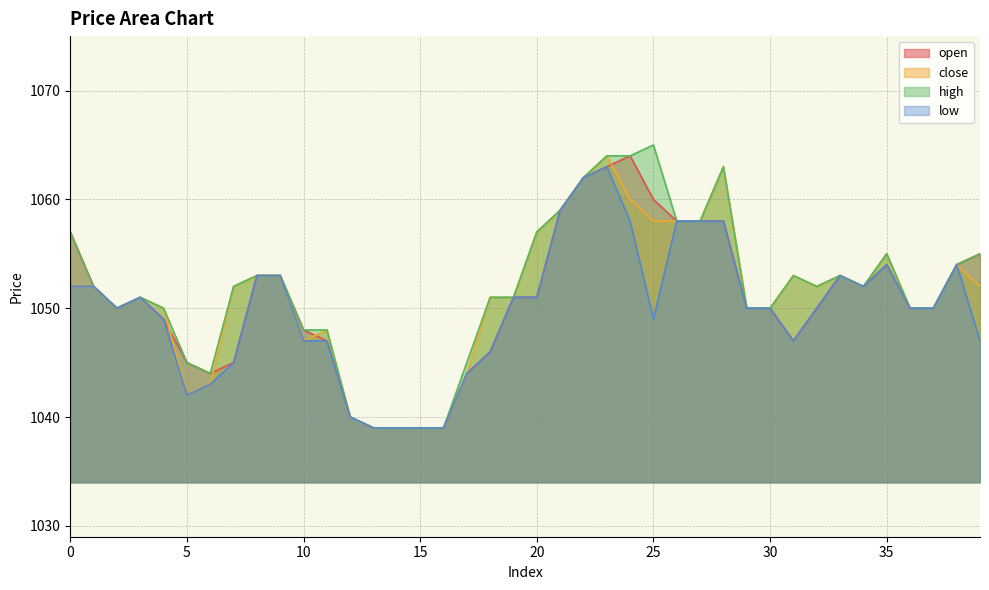

What is the spread (max minus min) of values at 28?

5